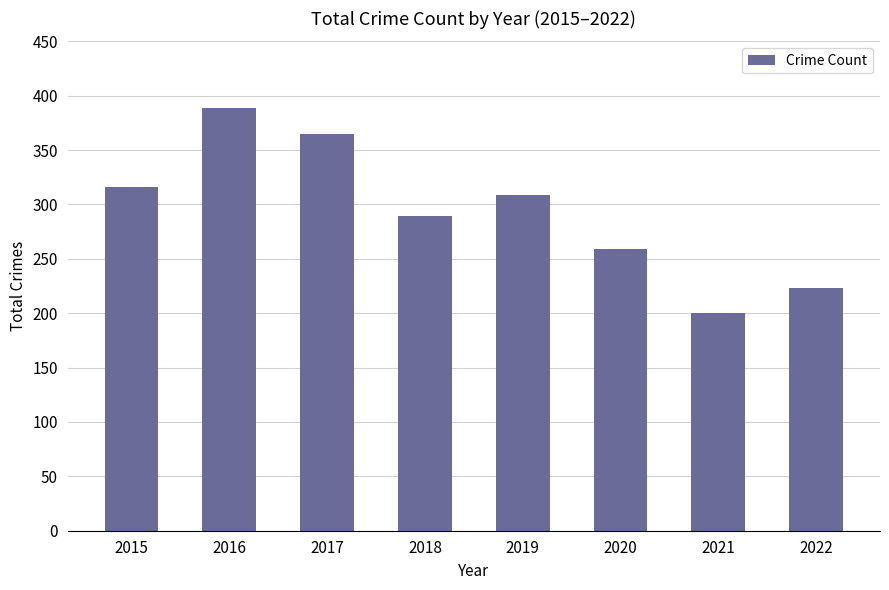

The chart shows a value of 196 at 2016. True or false?

False